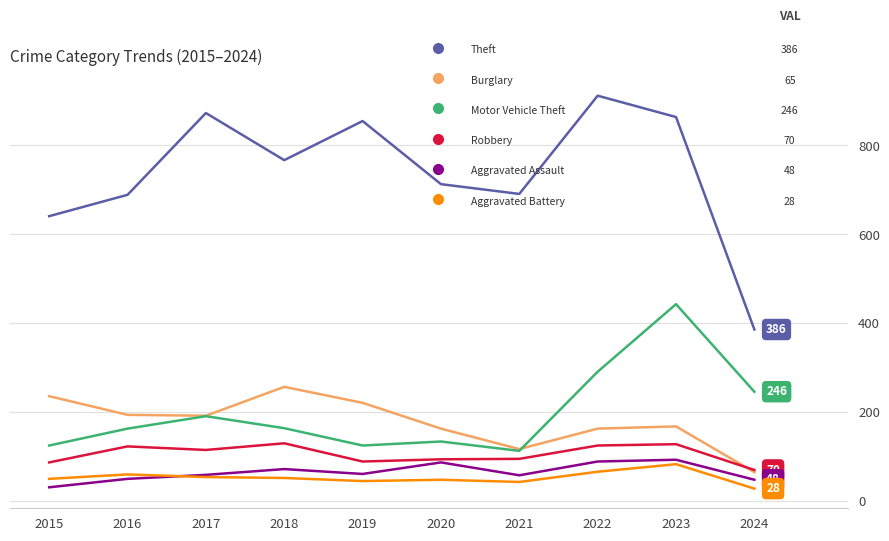

At which category is the sum across all series the highest?

2023